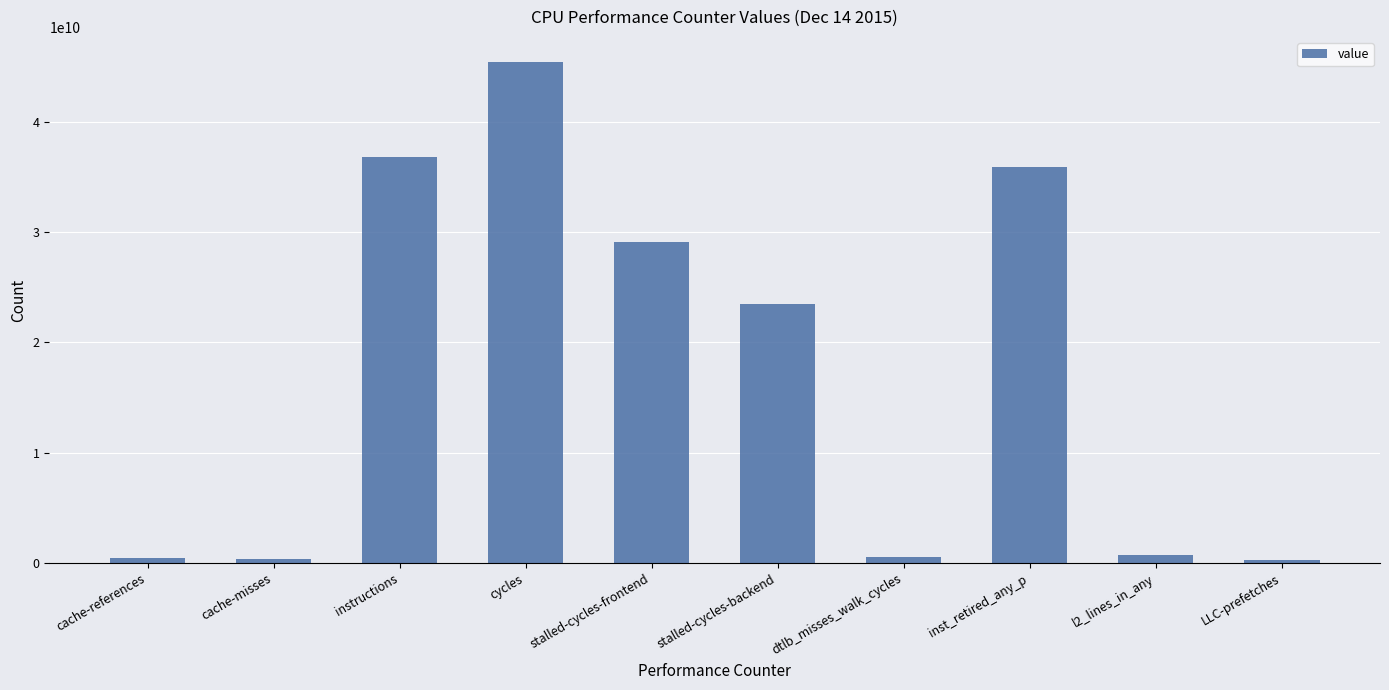

At which category does the chart reach its peak across all series?

cycles